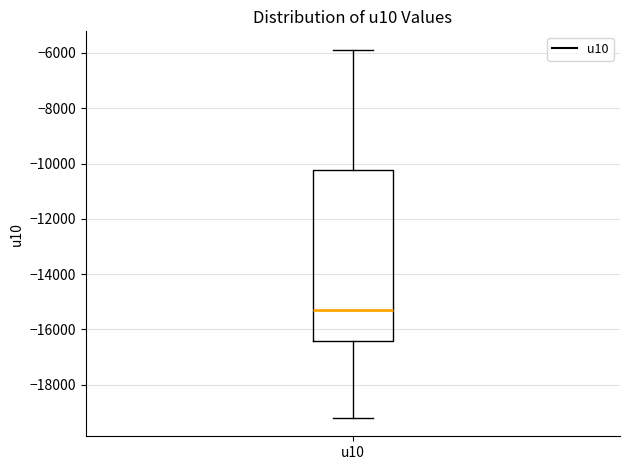

Transcribe this box plot: give where the median line is, the range the box spans, and where the two whiskers end, as read against the y-axis. The values are not printed on the chart, so give them approximately, as read against the axis.

median -15200, box -16400 to -10200, whiskers -19200 to -5800